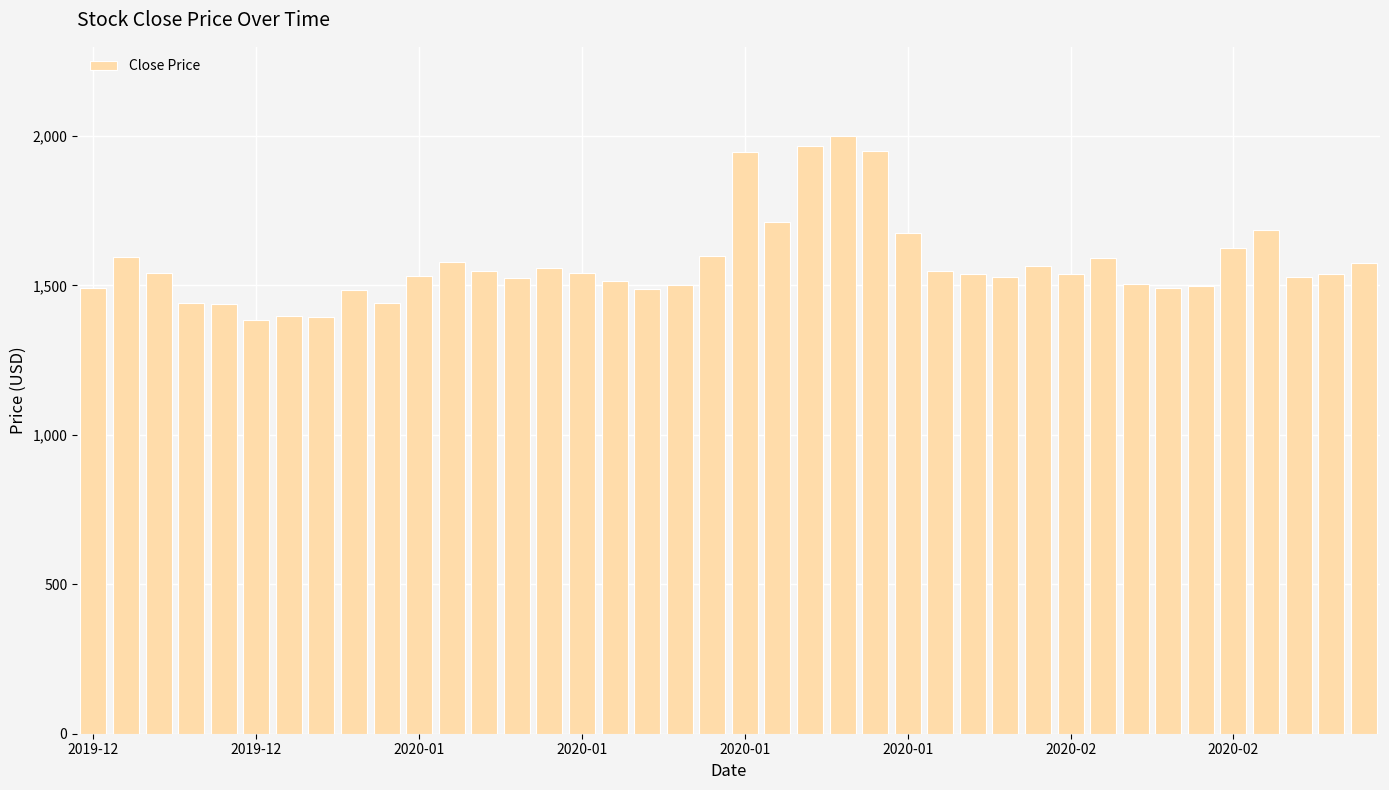

What is the maximum value shown in the chart?

1998.5